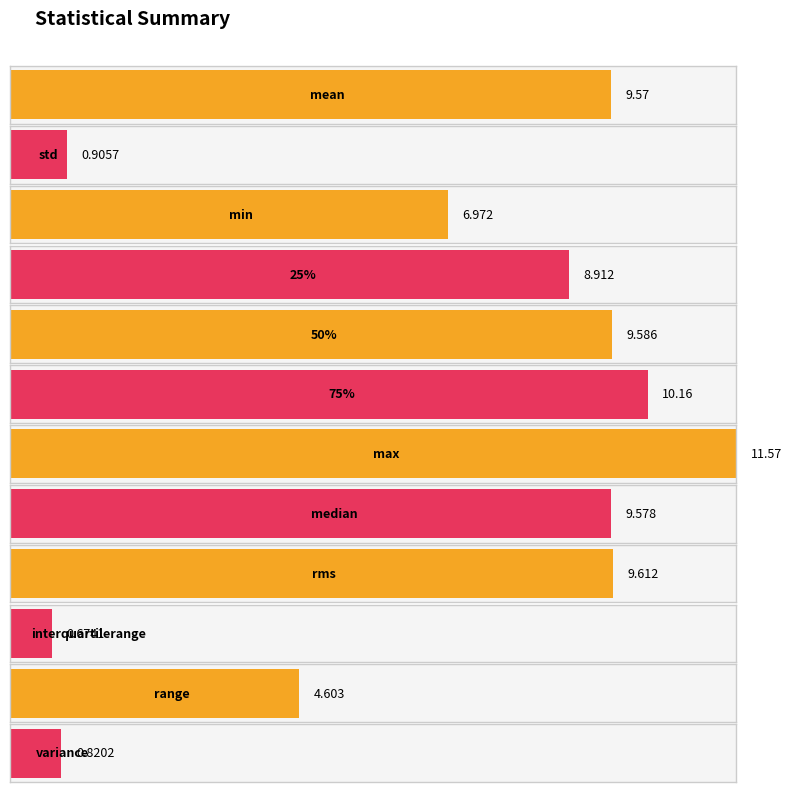

Read the value at mean.

9.6